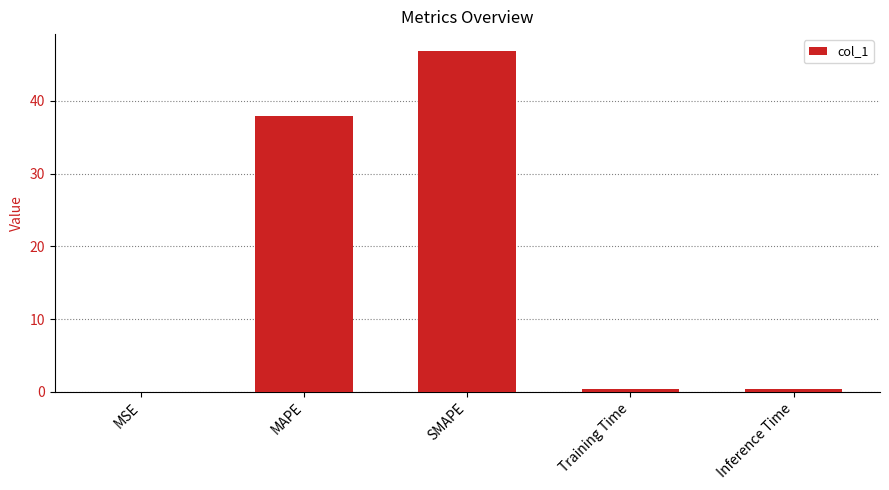

What value does the data have at MAPE?

38.0